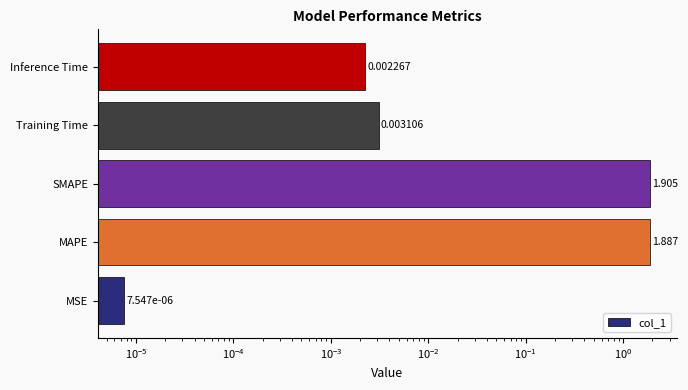

Reading left to right, extract all data points from this chart.

0.0	1.9	1.9	0.0	0.0